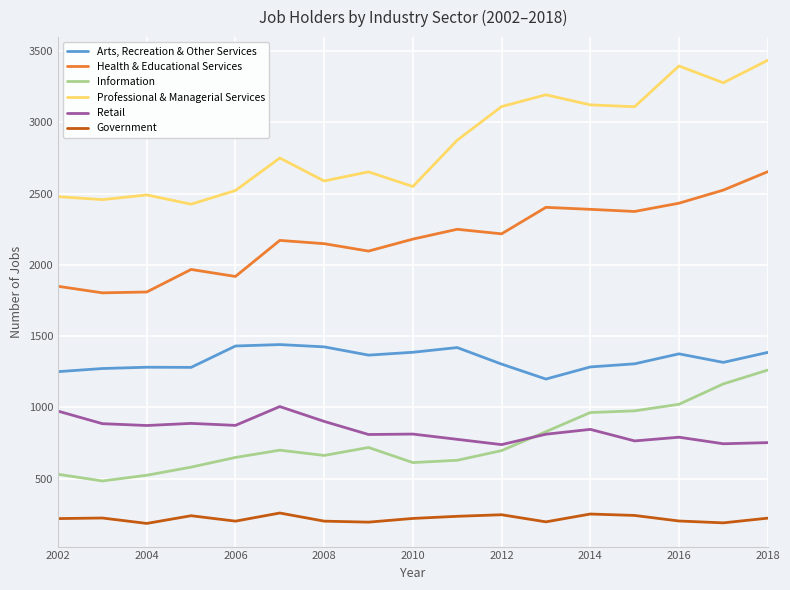

Which series has the largest range (max minus min)?

Professional & Managerial Services